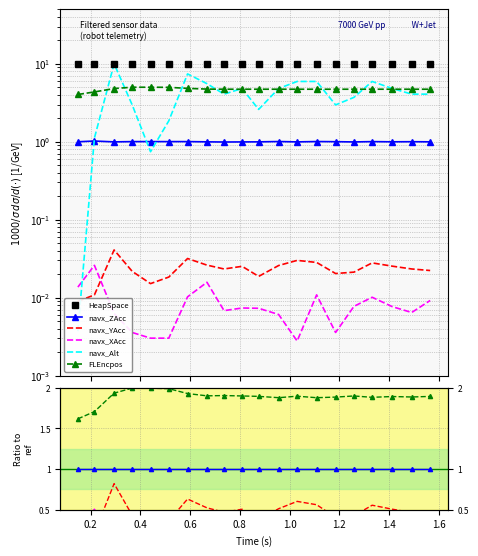

How many lines are shown in the chart?

6